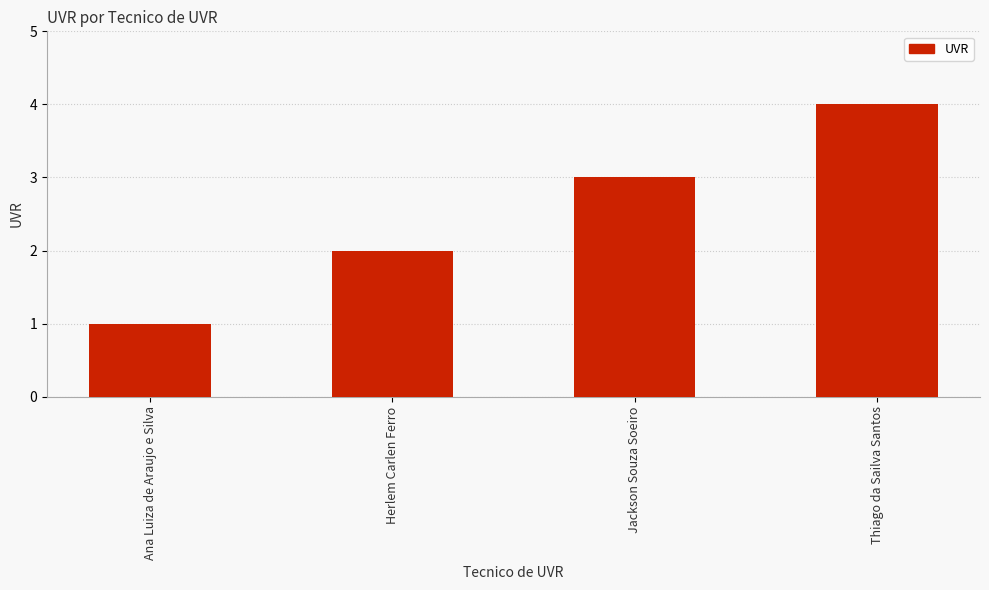

Are the bars horizontal?

No